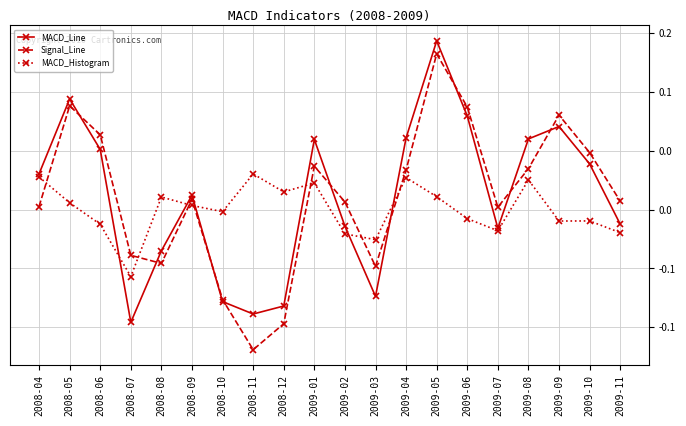

Is this an area chart (filled region under the line)?

No